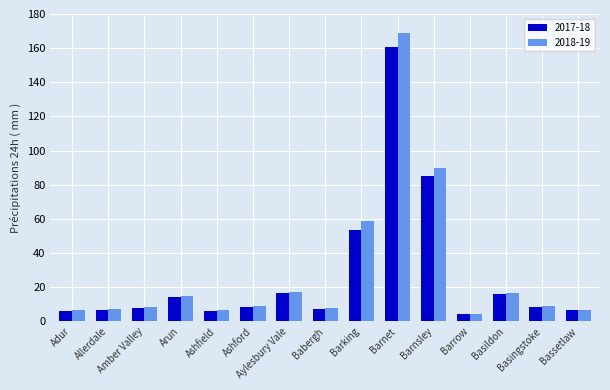

What is the value of the 2017-18 bar at the 15th from the left?

6582841.0